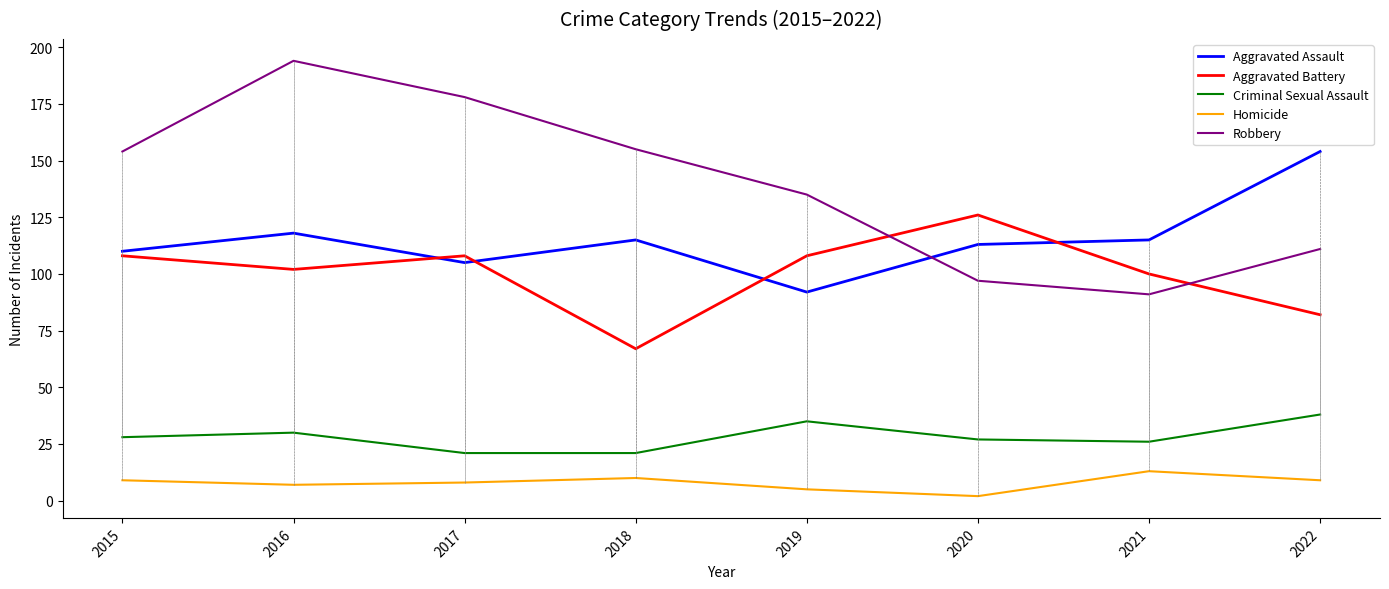

Which series has the largest total across all categories?

Robbery